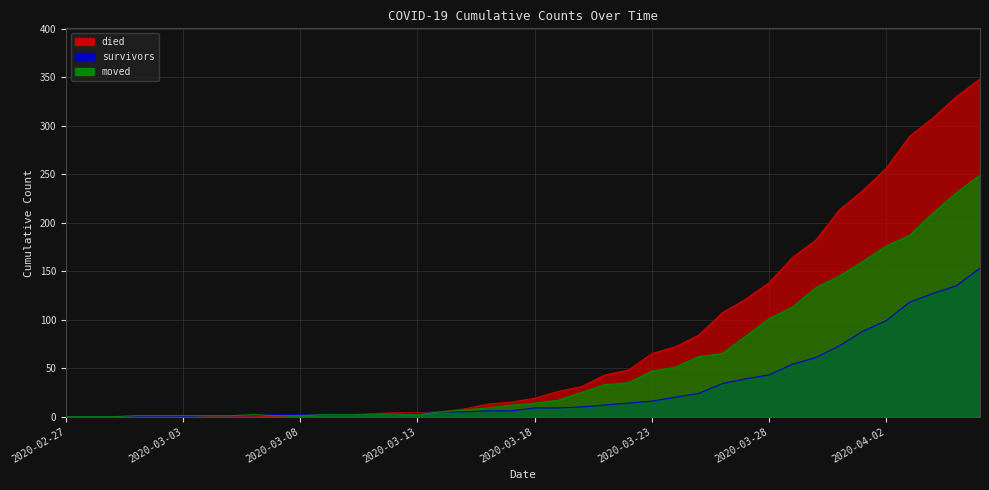

What is the average value of the moved series?

55